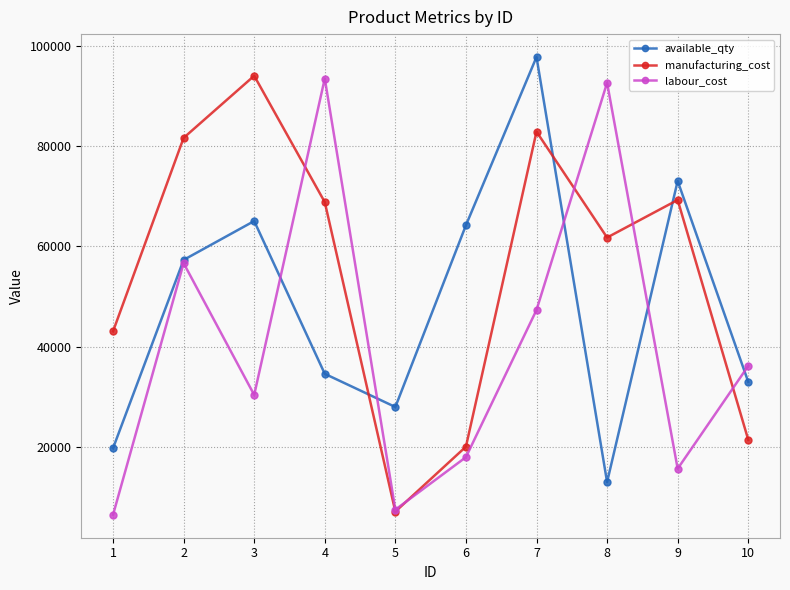

Is this an area chart (filled region under the line)?

No